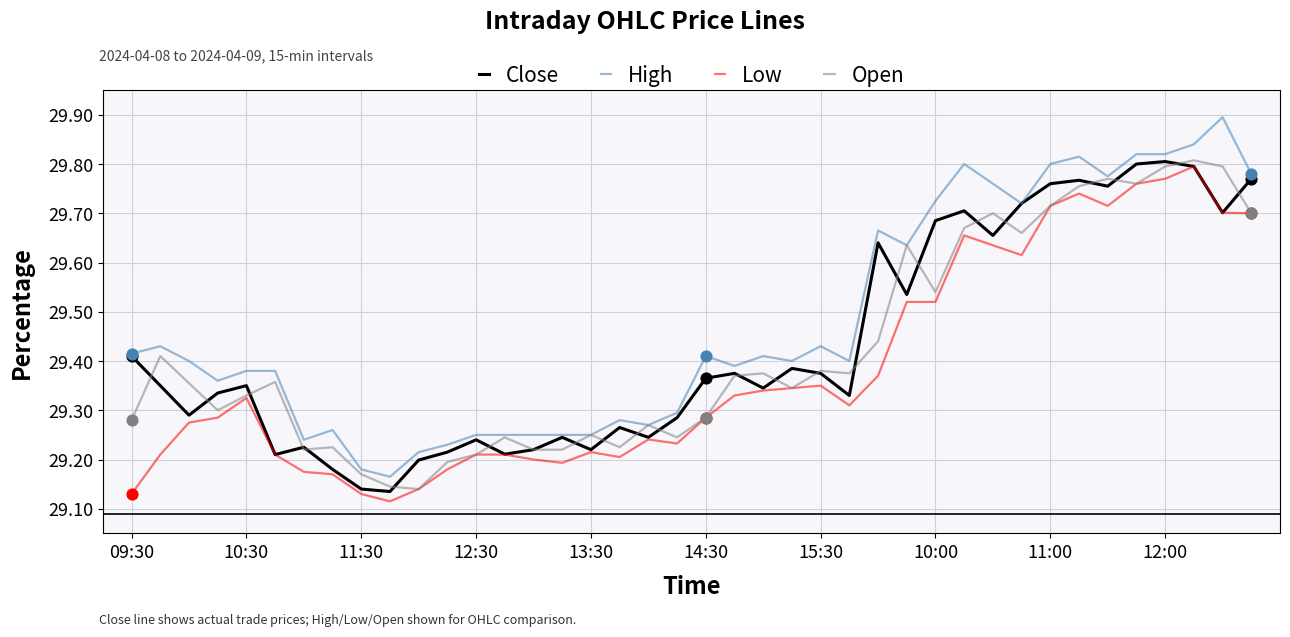

True or false: High and Low intersect in this chart.

False